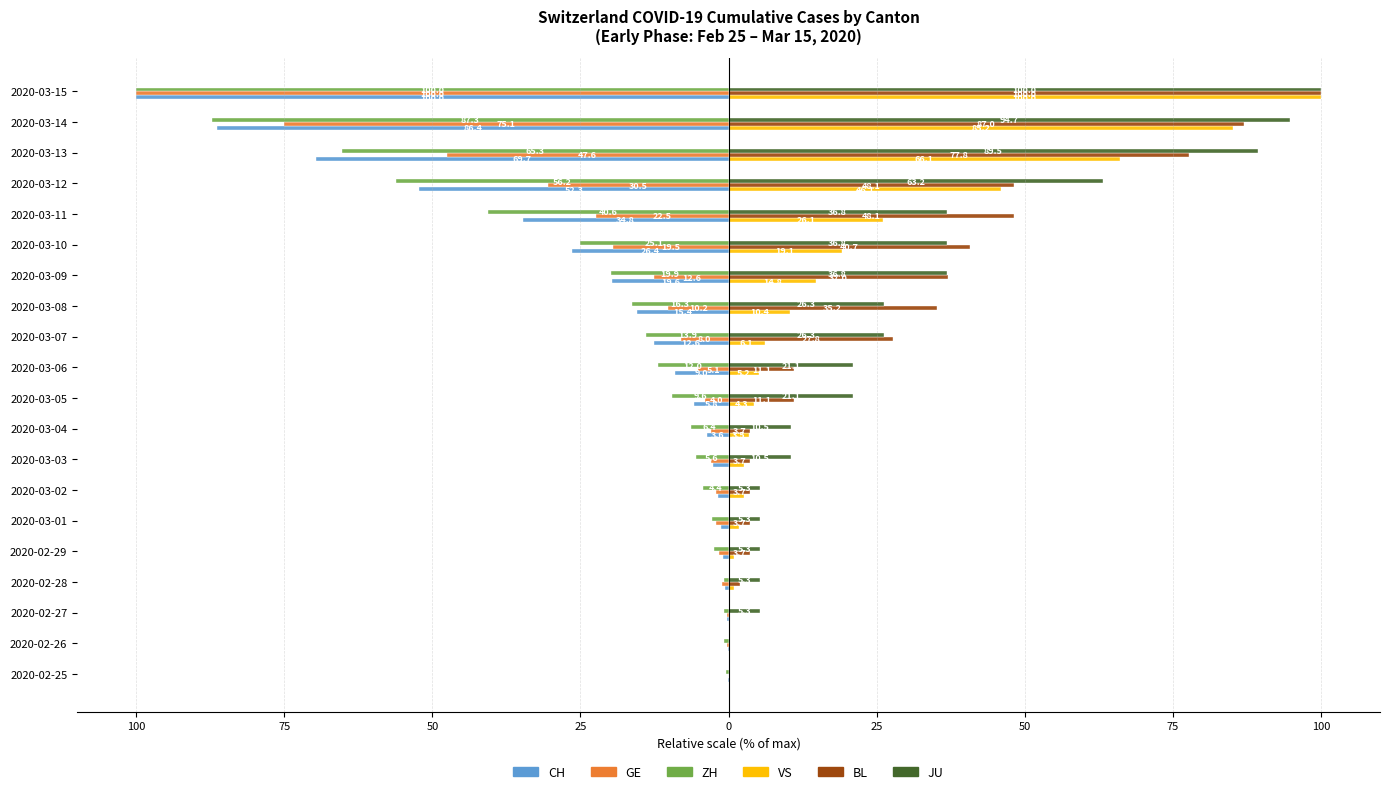

What are all the series names shown in the legend?

CH, GE, ZH, VS, BL, JU